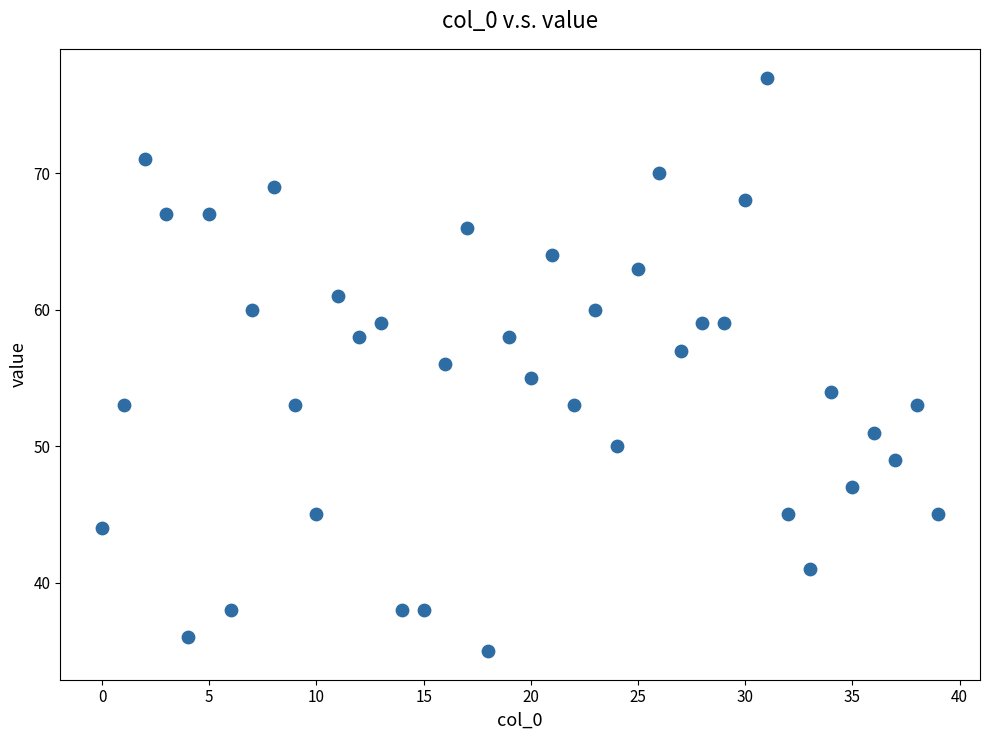

What is the range of Y values (max minus min)?

42